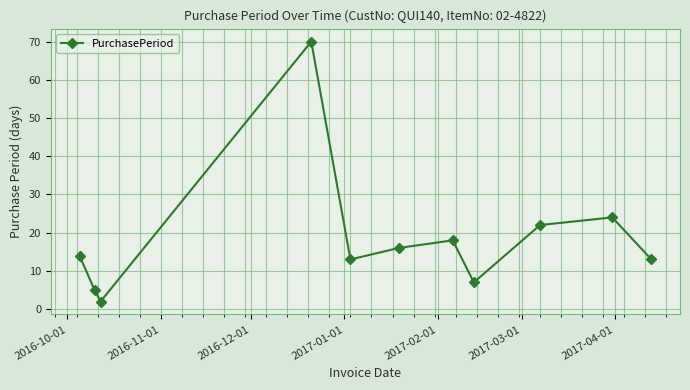

Reading left to right, what are all the values shown in this chart?

14	5	2	70	13	16	18	7	22	24	13